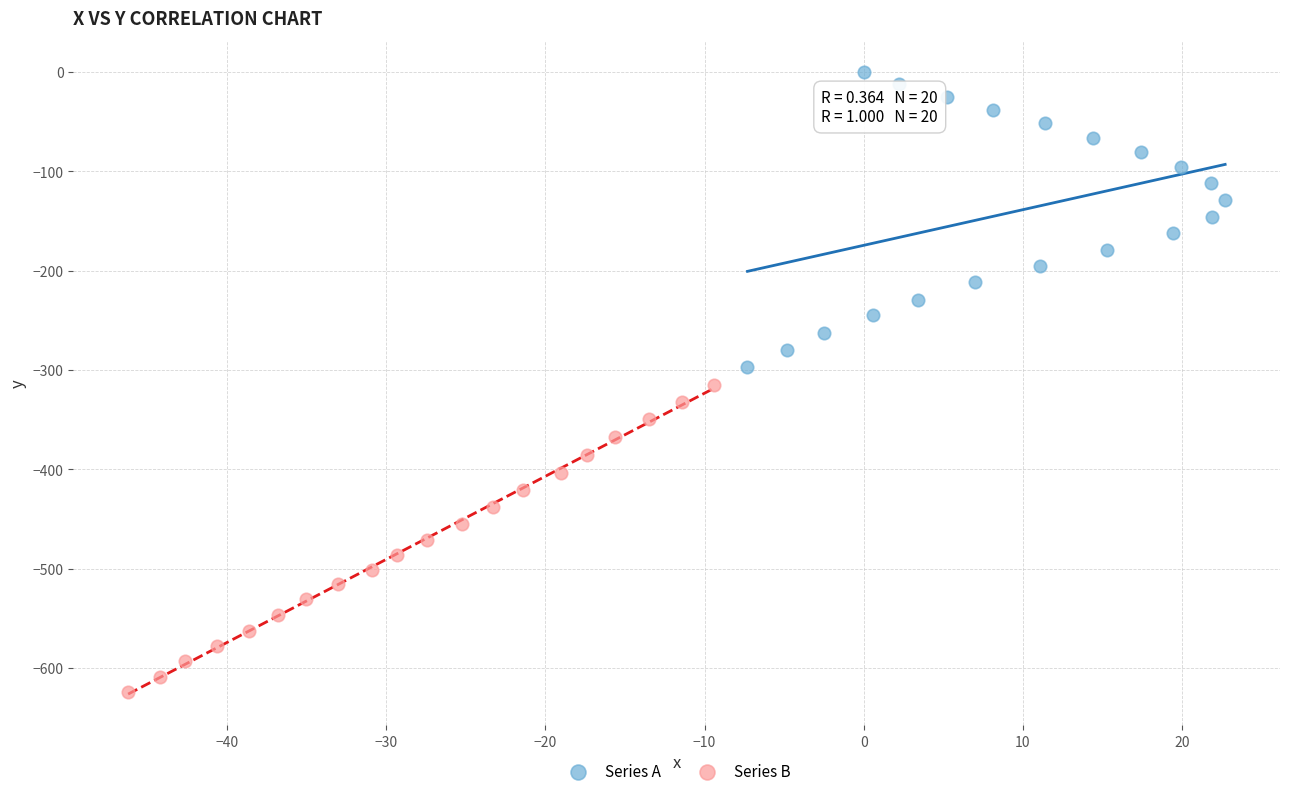

Which series reaches the minimum Y coordinate?

Series B